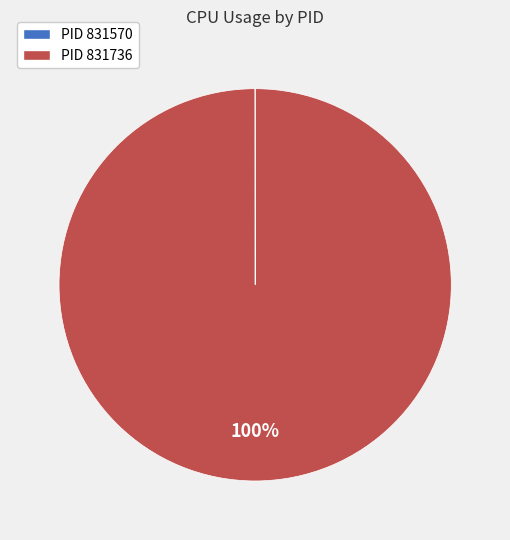

To the nearest percent, what is the average slice percentage?

50%